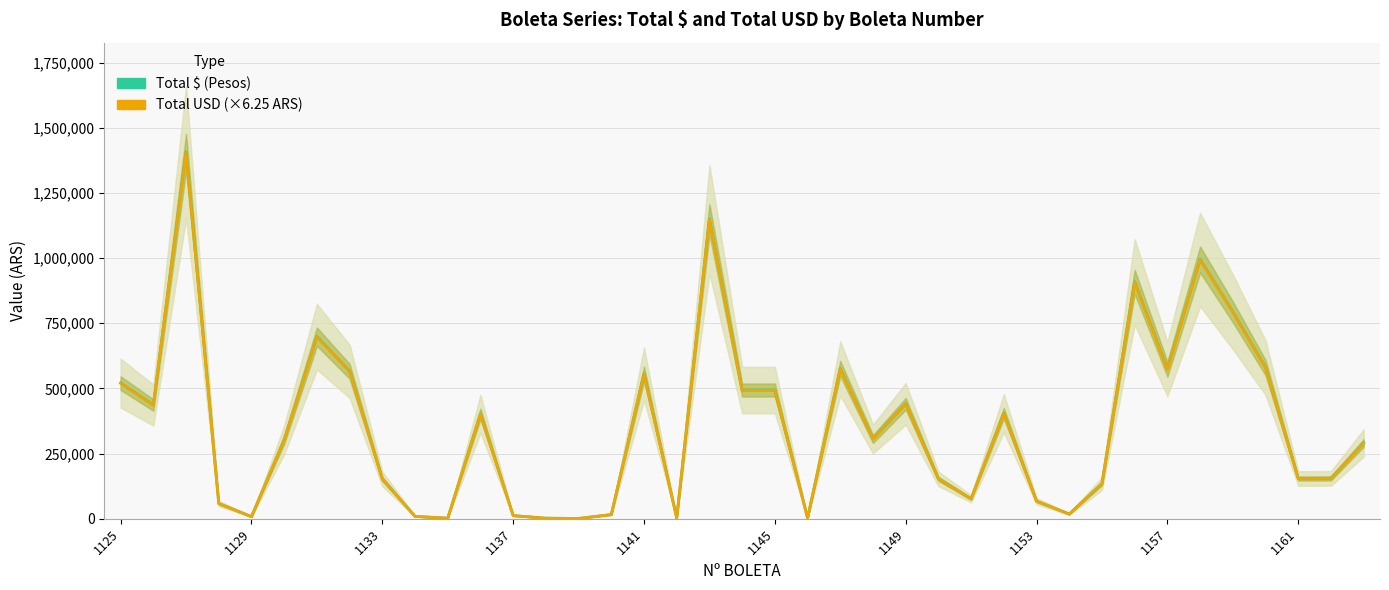

What are all the series names shown in the legend?

Total $ (Pesos), Total USD (×6.25 ARS)